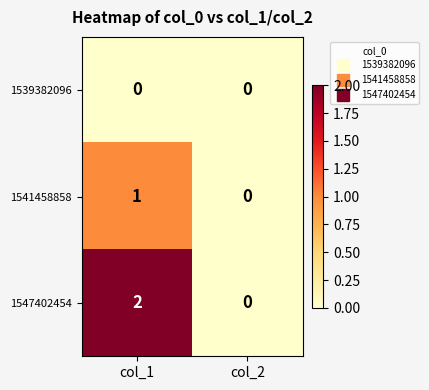

Is it true that 1547402454 equals 2 at col_1?

True